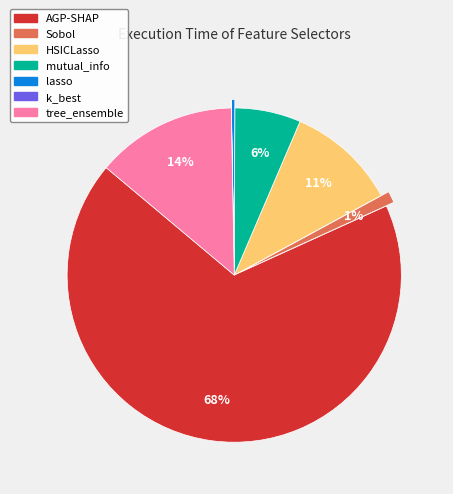

Is there any slice that represents more than half of the pie?

Yes